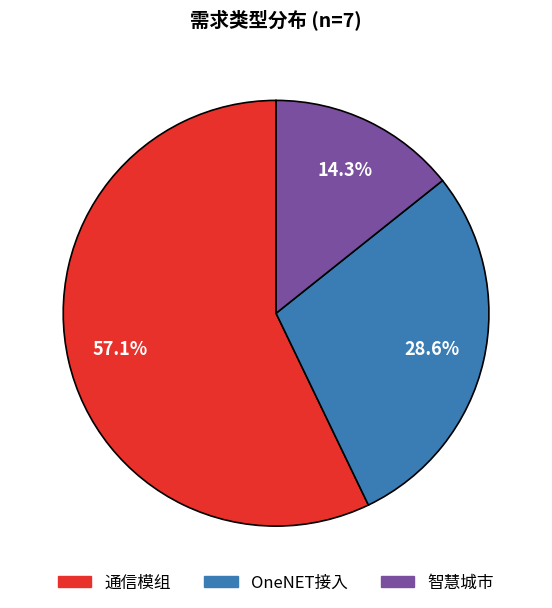

What percentage is the OneNET接入 slice, to the nearest percent?

29%